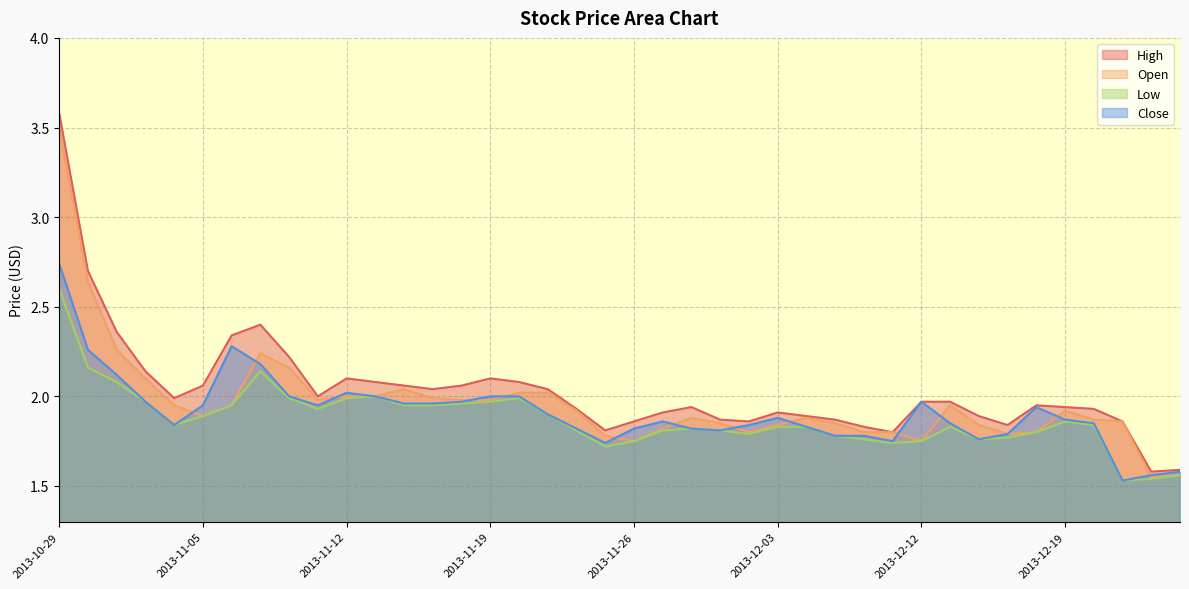

What is the difference between the second highest and second lowest values in the High series?

1.1